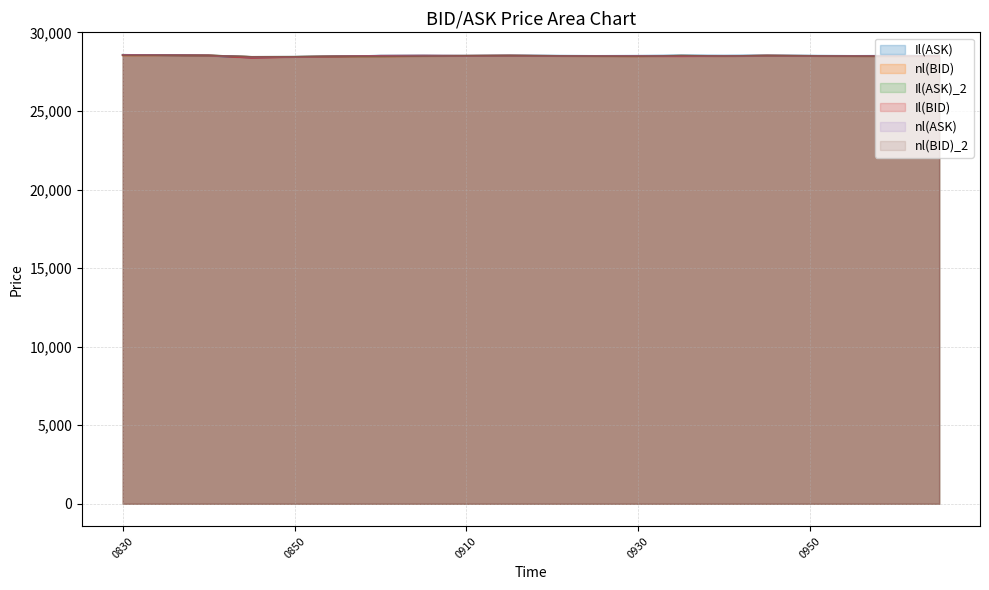

True or false: nl(BID)_2 and Il(ASK)_2 cross at least once.

False